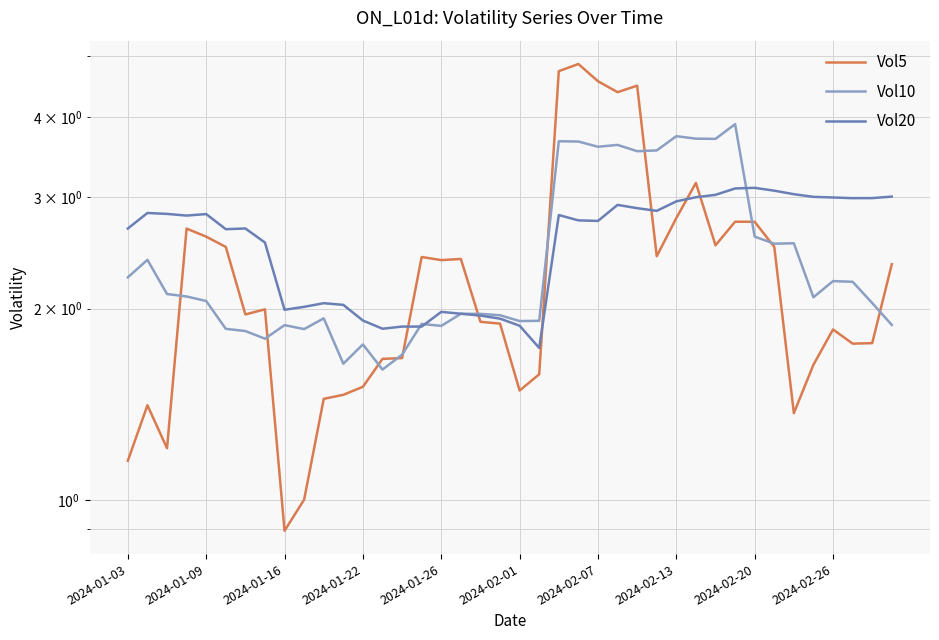

Does the chart have visible grid lines?

Yes